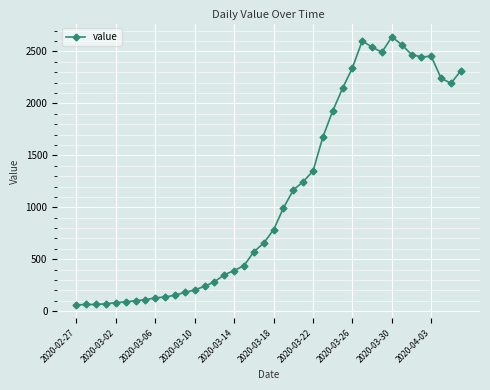

What is the greatest value displayed?

2639